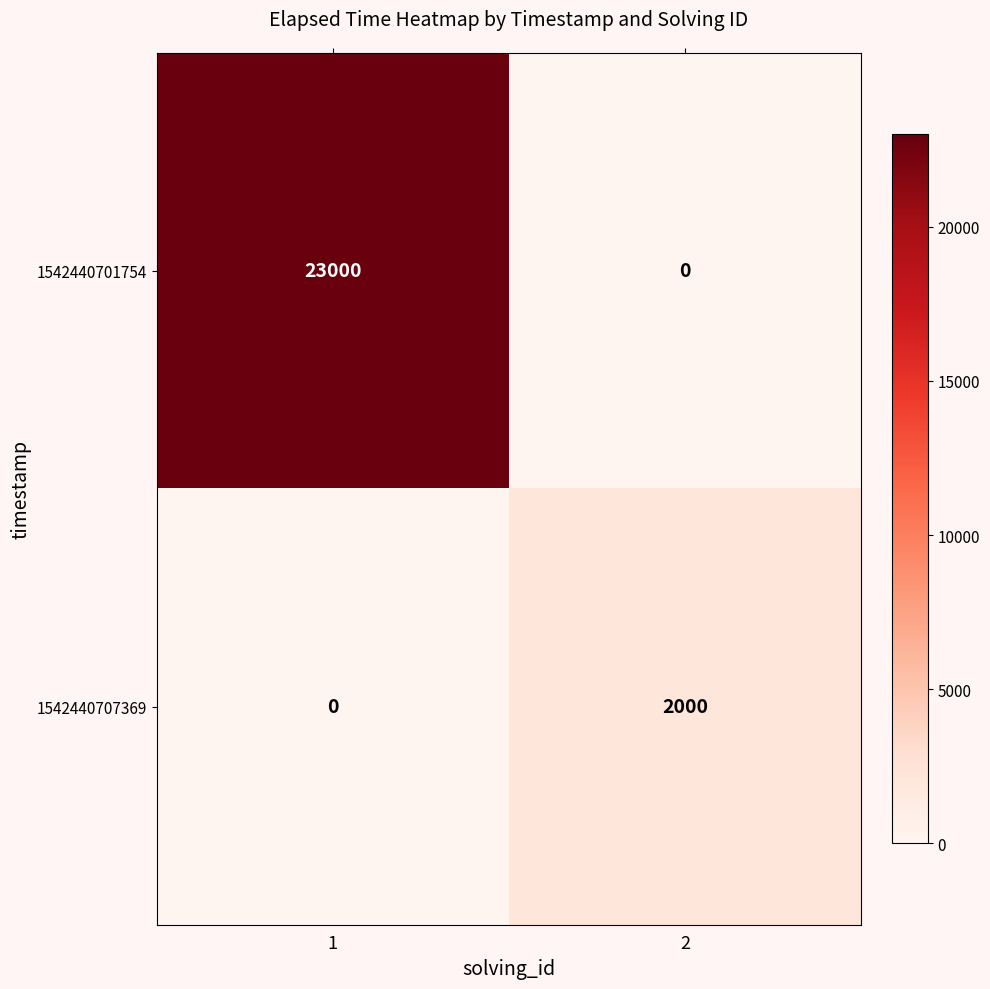

Which category has the highest value across all series?

1